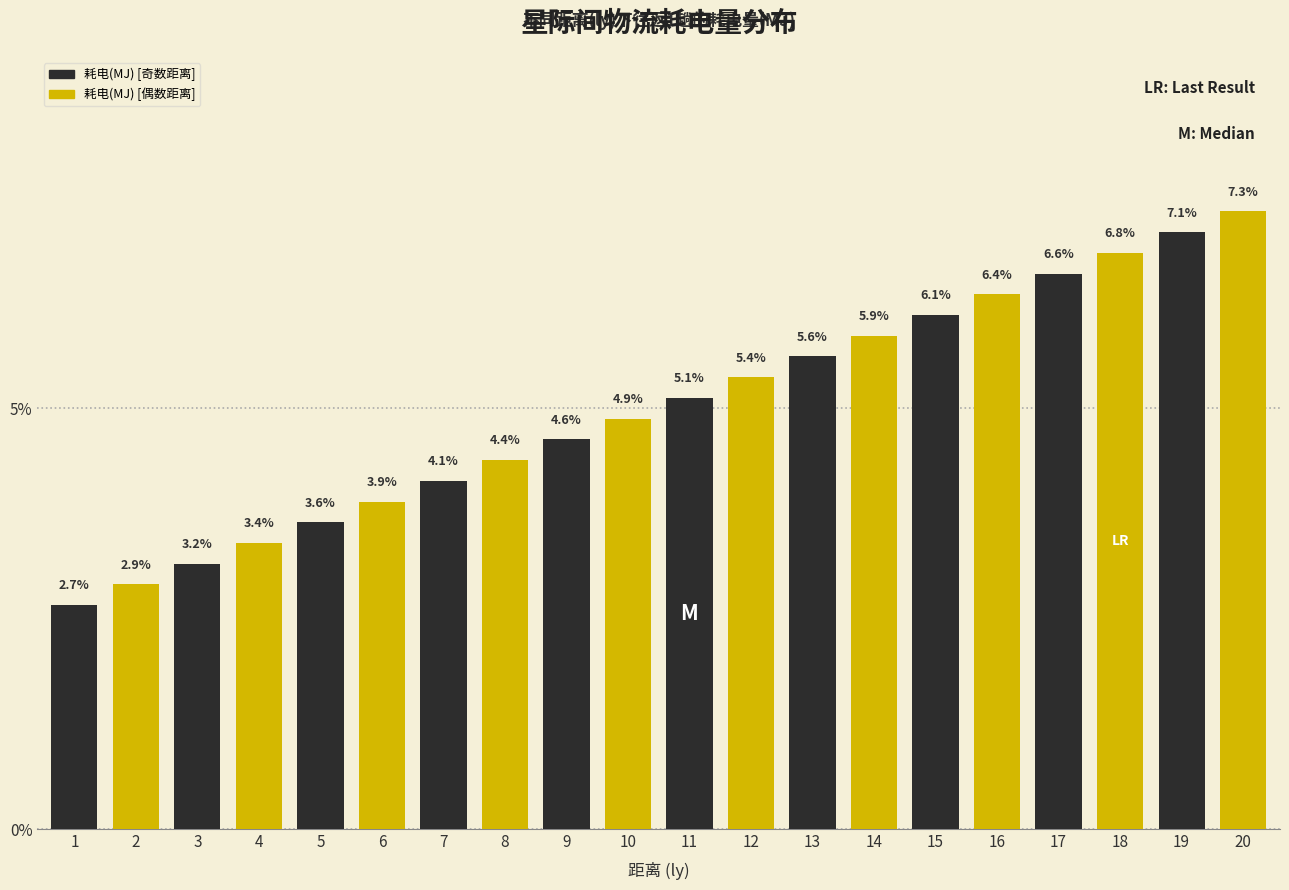

Reading left to right, what are all the values shown in this chart?

2.7	2.9	3.2	3.4	3.6	3.9	4.1	4.4	4.6	4.9	5.1	5.4	5.6	5.9	6.1	6.4	6.6	6.8	7.1	7.3